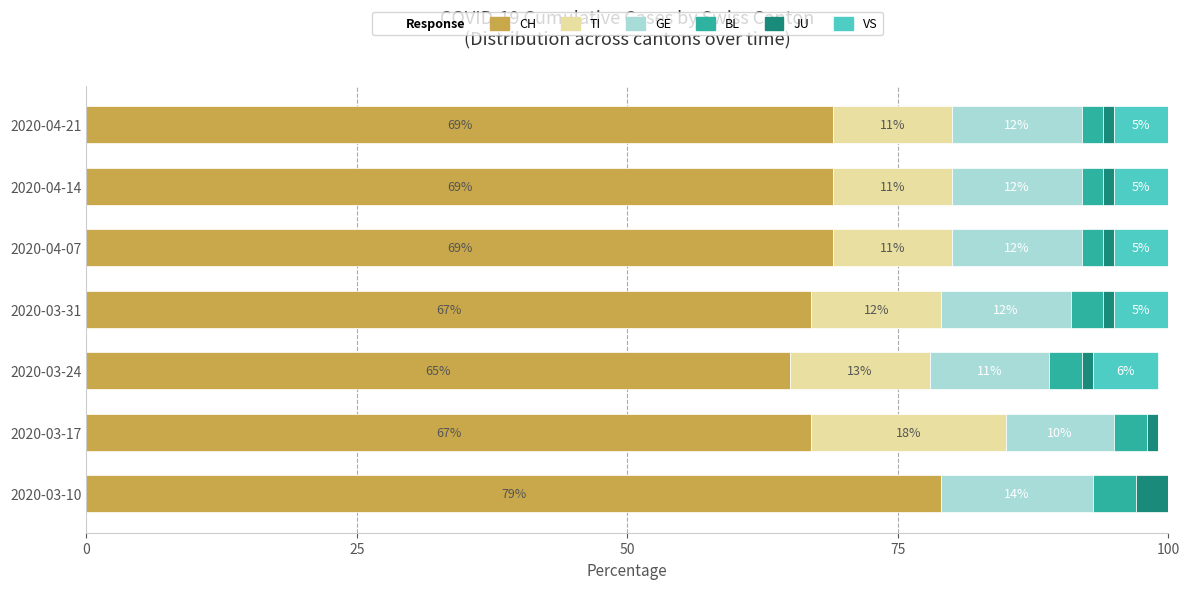

Is it true that CH equals 21 at 2020-04-14?

False